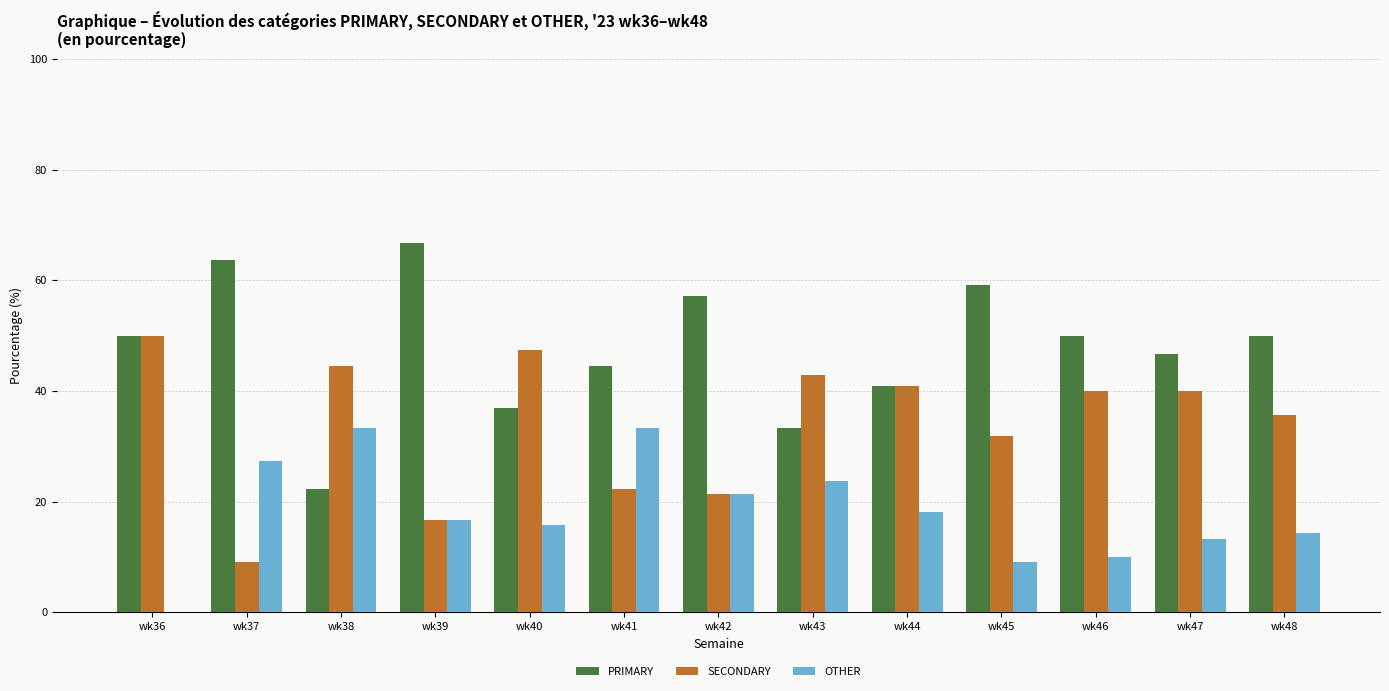

What is the sum of all SECONDARY values?

442.5